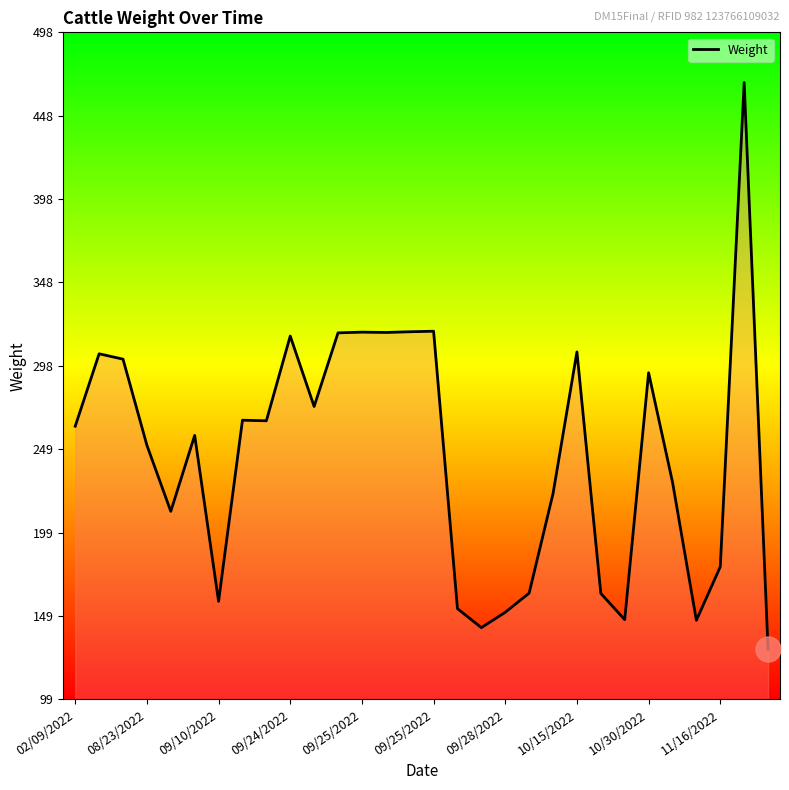

What is the greatest value displayed?

467.8